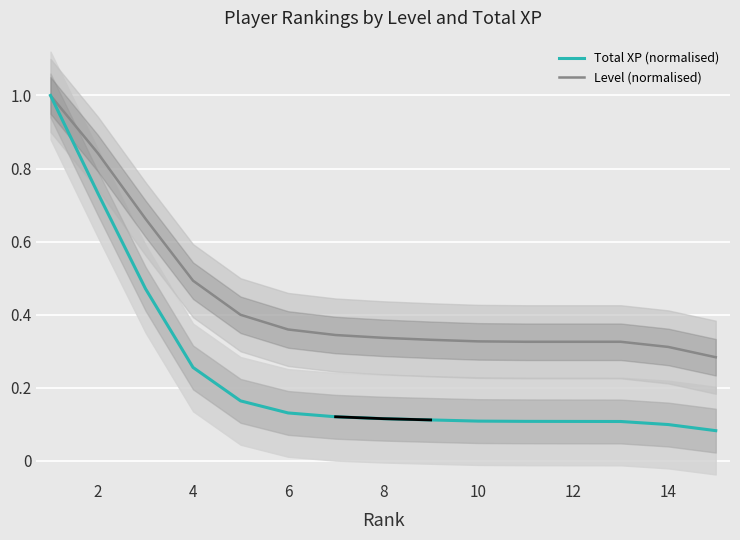

What is the minimum value for Total XP (normalised)?

0.1